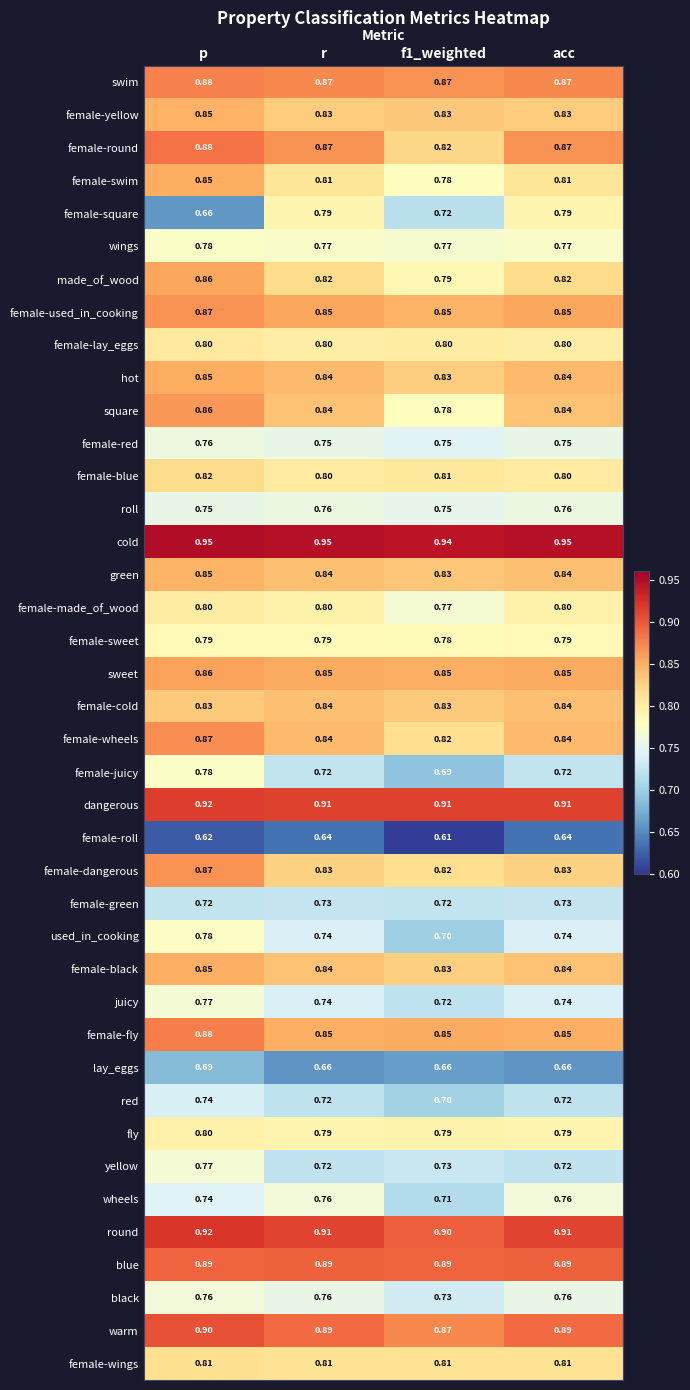

At which category is the sum across all series the highest?

p